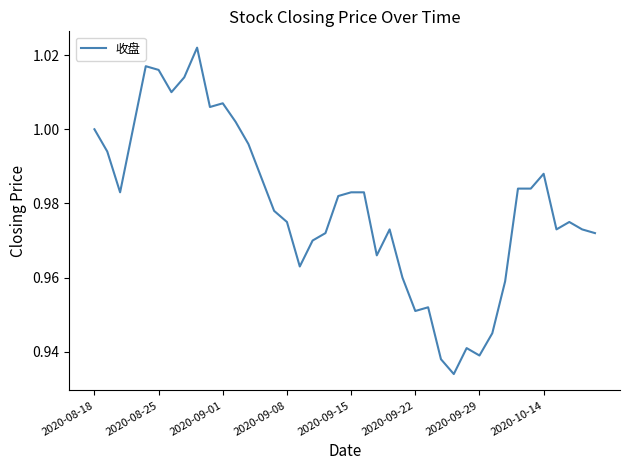

Reading right to left, extract all data points from this chart.

1.0	1.0	1.0	1.0	1.0	1.0	1.0	1.0	0.9	0.9	0.9	0.9	0.9	1.0	1.0	1.0	1.0	1.0	1.0	1.0	1.0	1.0	1.0	1.0	1.0	1.0	1.0	1.0	1.0	1.0	1.0	1.0	1.0	1.0	1.0	1.0	1.0	1.0	1.0	1.0